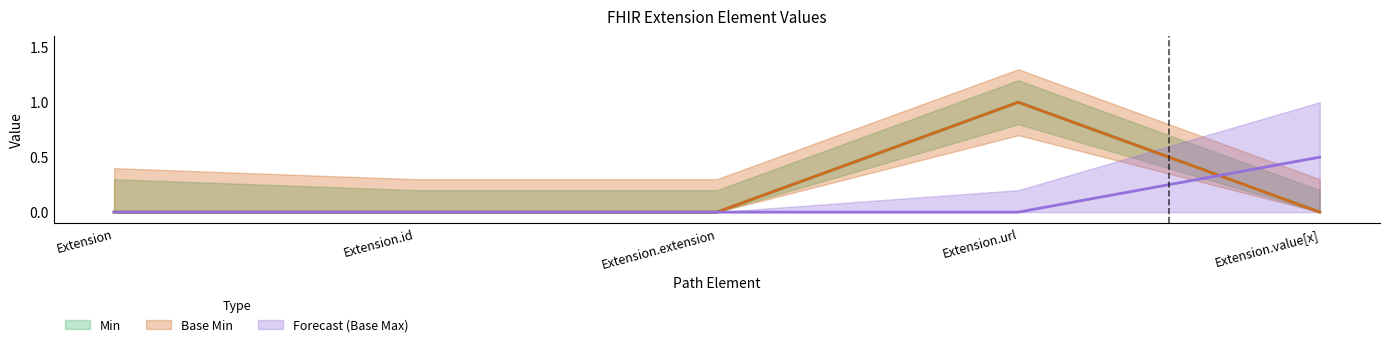

The Min series shows 0 at Extension.value[x]. True or false?

True